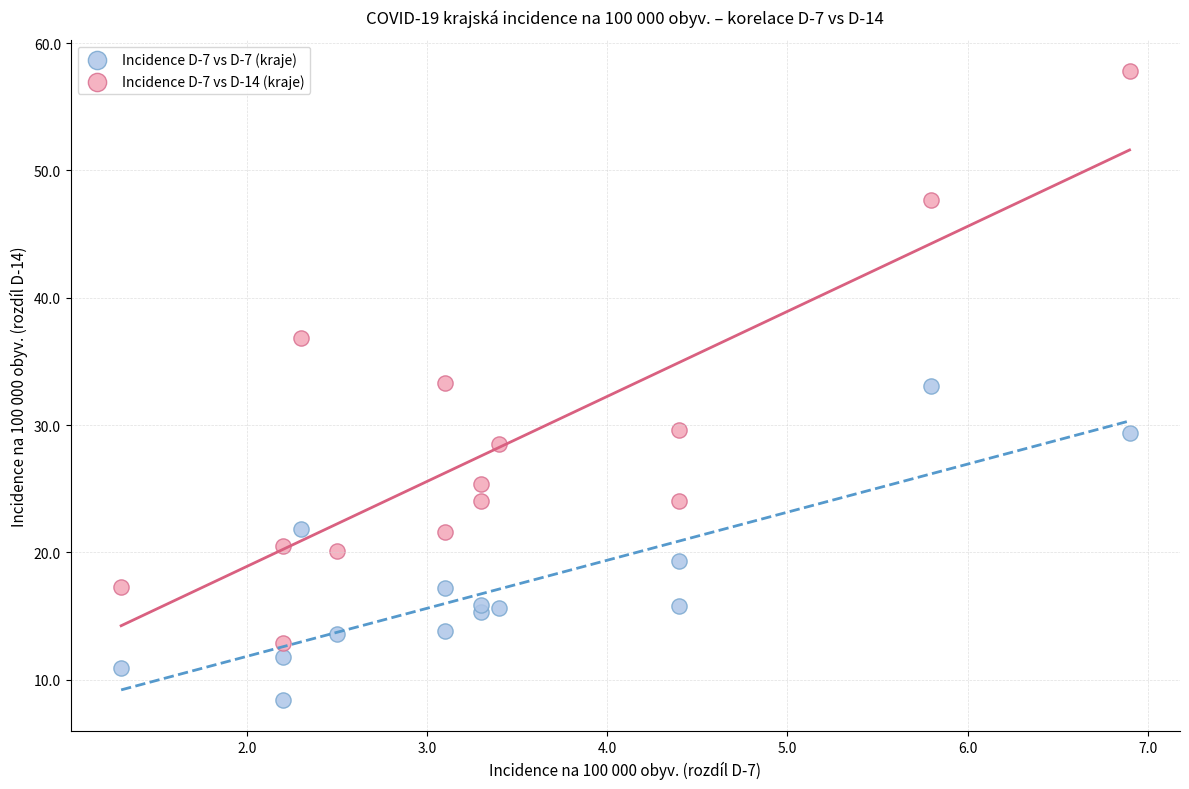

Across all data points, what is the range of X values (max minus min)?

5.6